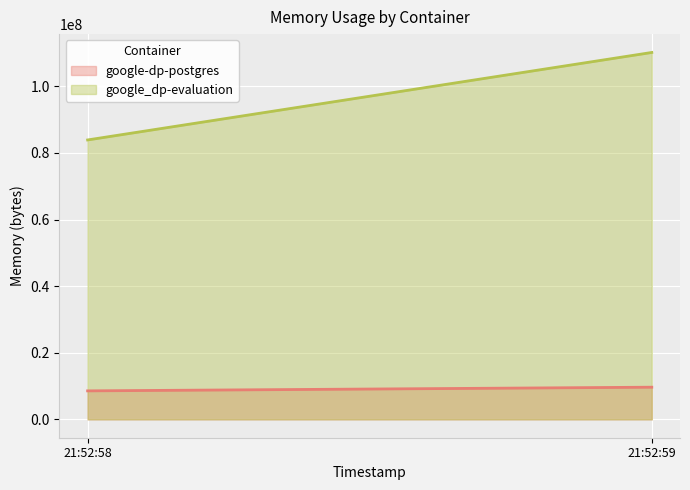

What is the sum of all google-dp-postgres values?

18223104